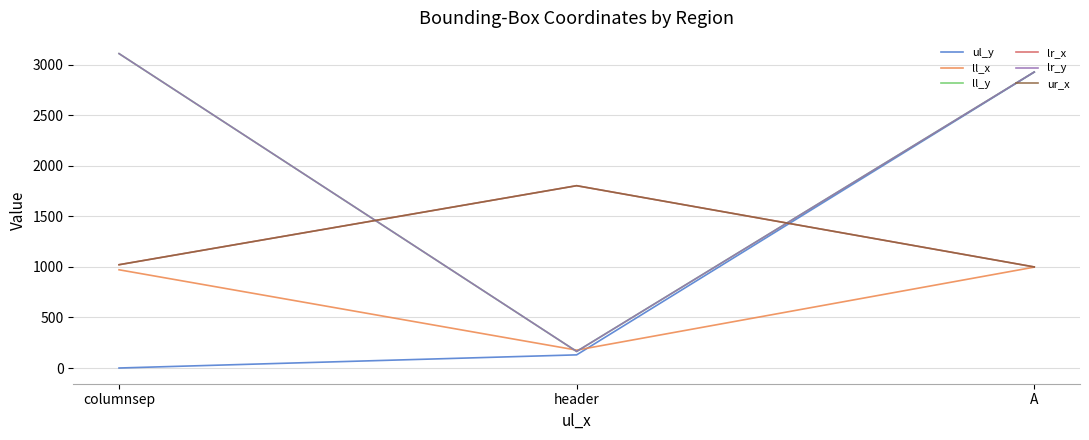

Does the chart display data point markers on the line(s)?

No